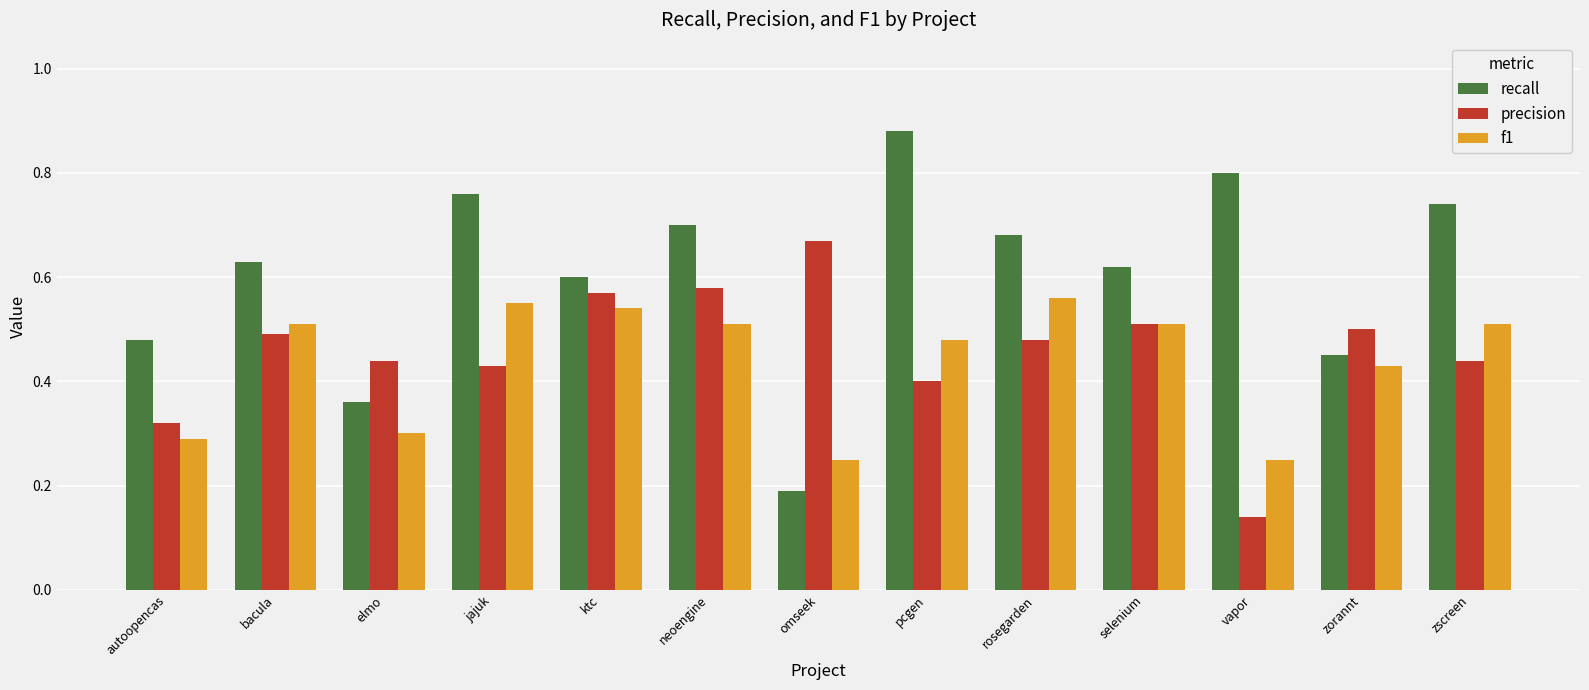

At which label is recall closest to 0?

omseek